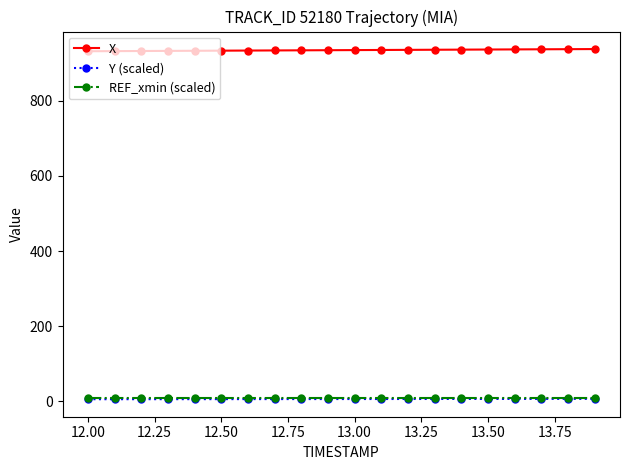

What is the greatest value displayed?

937.2